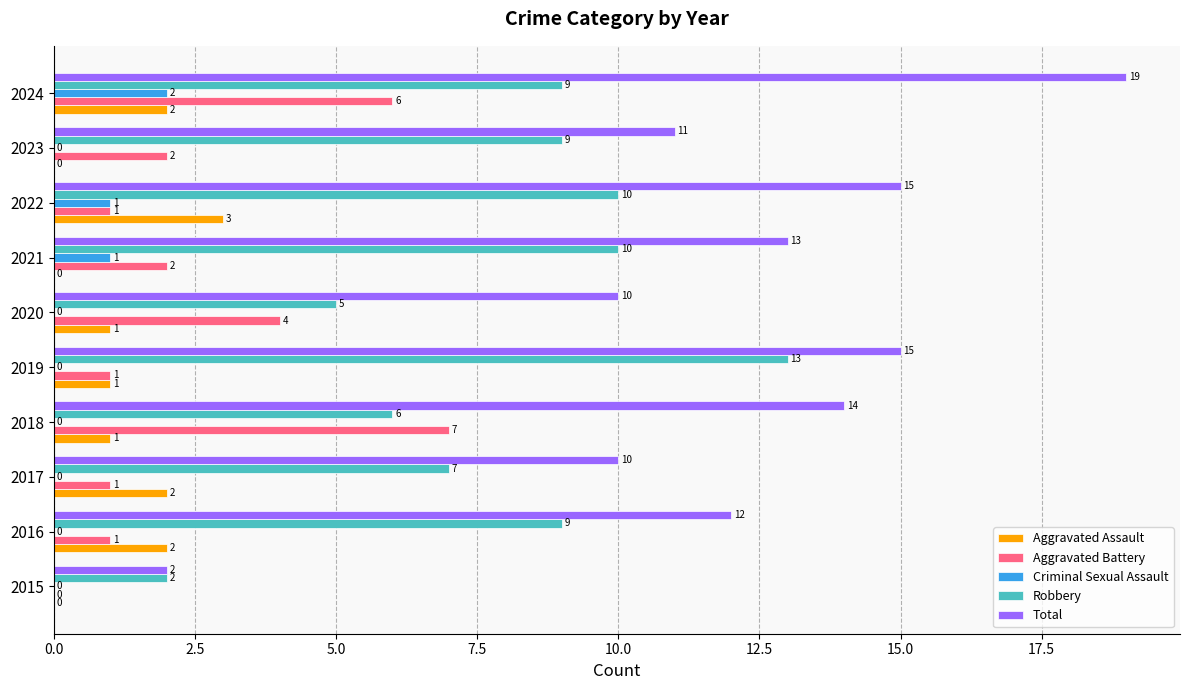

The Robbery series shows 6 at 2023. True or false?

False